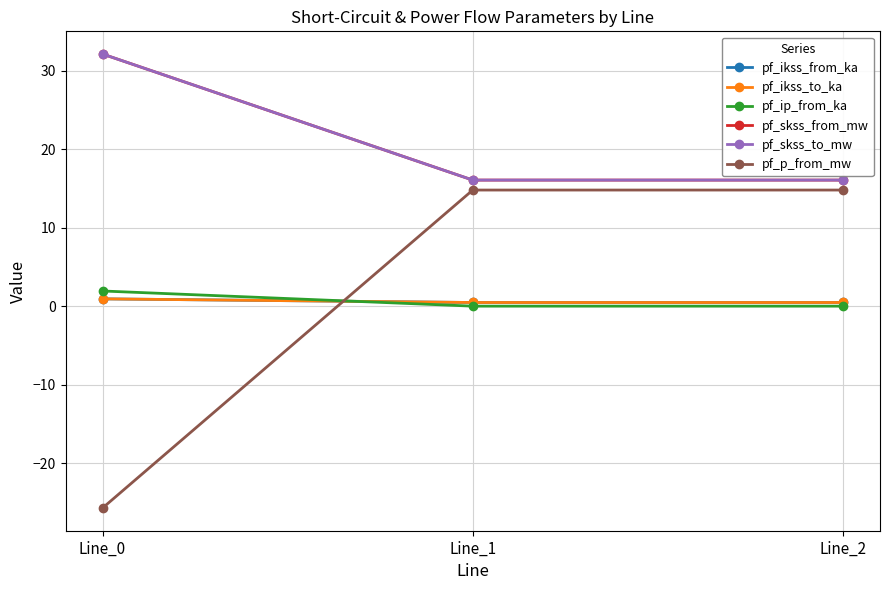

Is this an area chart (filled region under the line)?

No